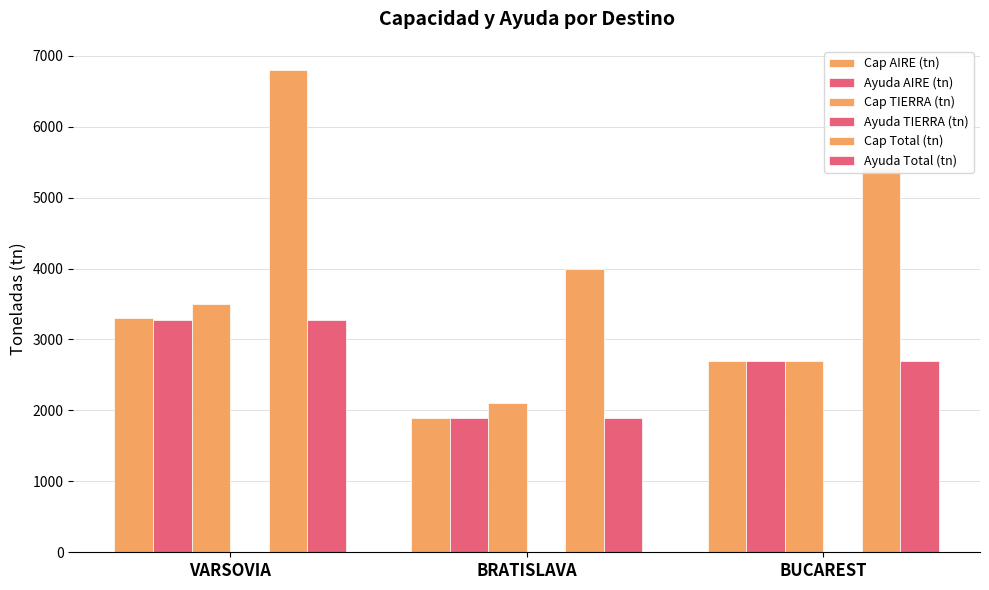

Which series has the largest total across all categories?

Cap Total (tn)